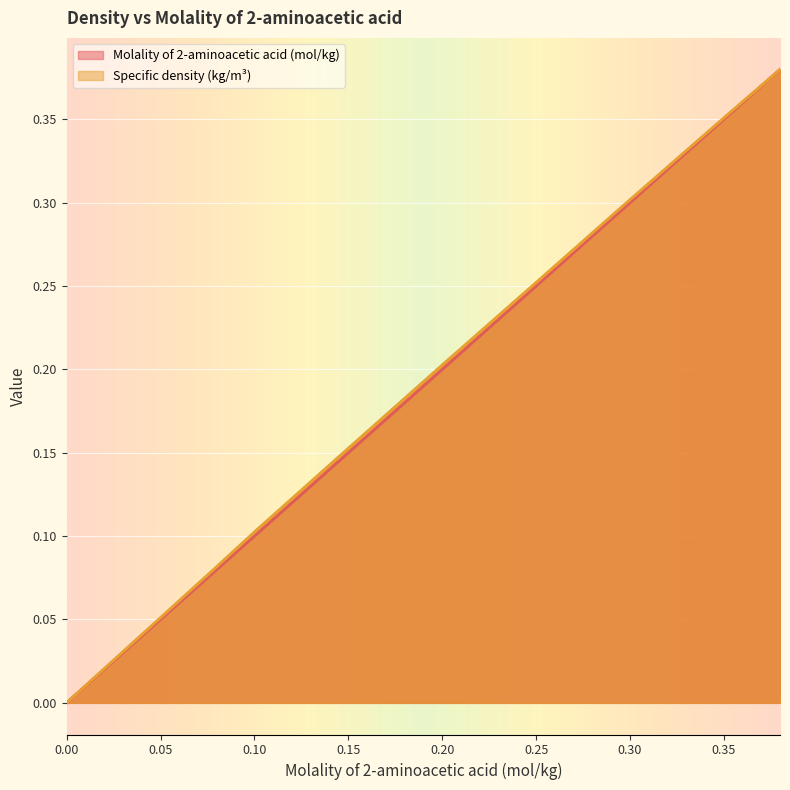

True or false: Specific density (kg/m³) and Molality of 2-aminoacetic acid (mol/kg) intersect in this chart.

False